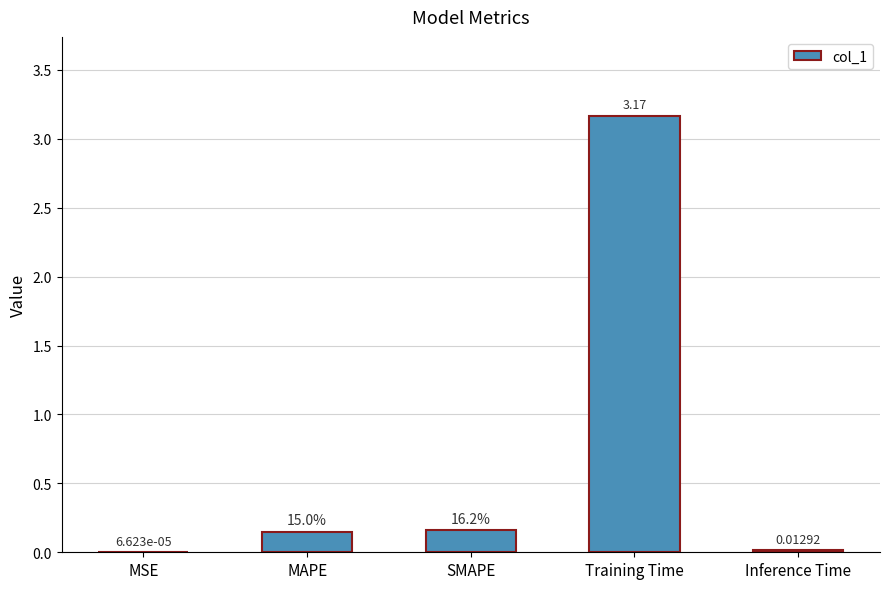

Are the bars horizontal?

No